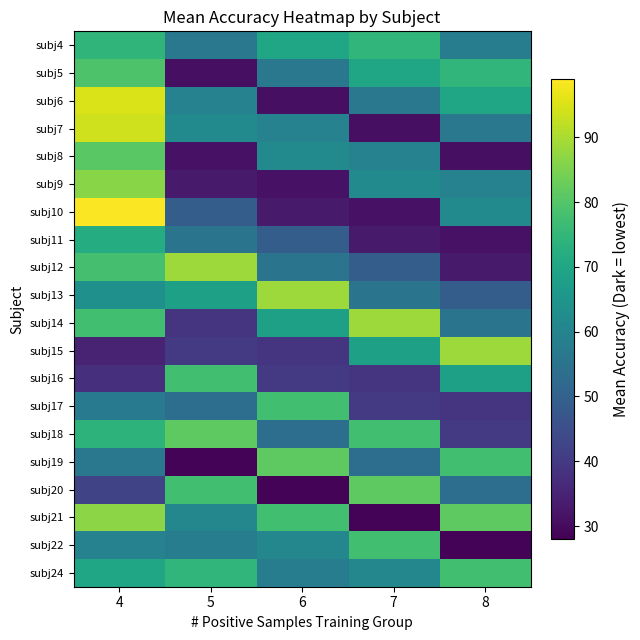

Which has a higher value, 7 or 4?

7